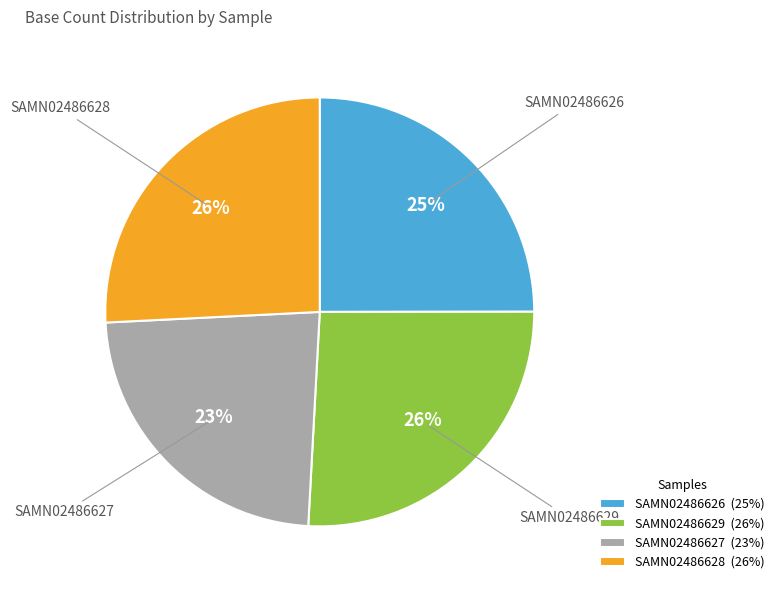

Is it true that SAMN02486626 is 25% of the pie?

True